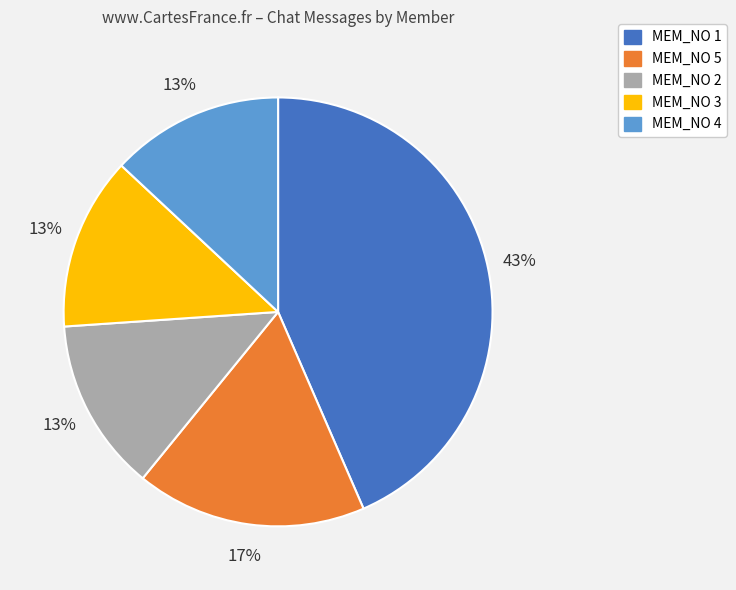

Is there any slice that represents more than half of the pie?

No